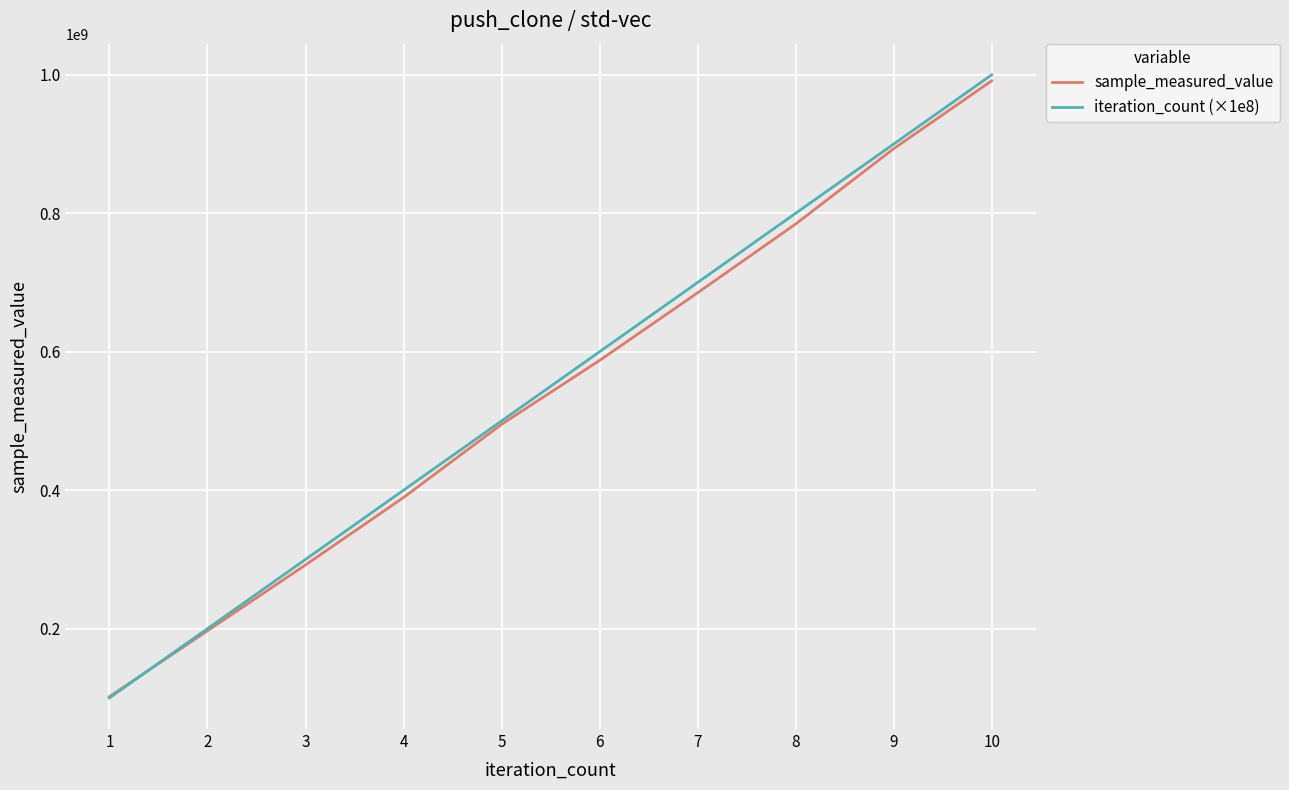

At which category does the chart reach its peak across all series?

10